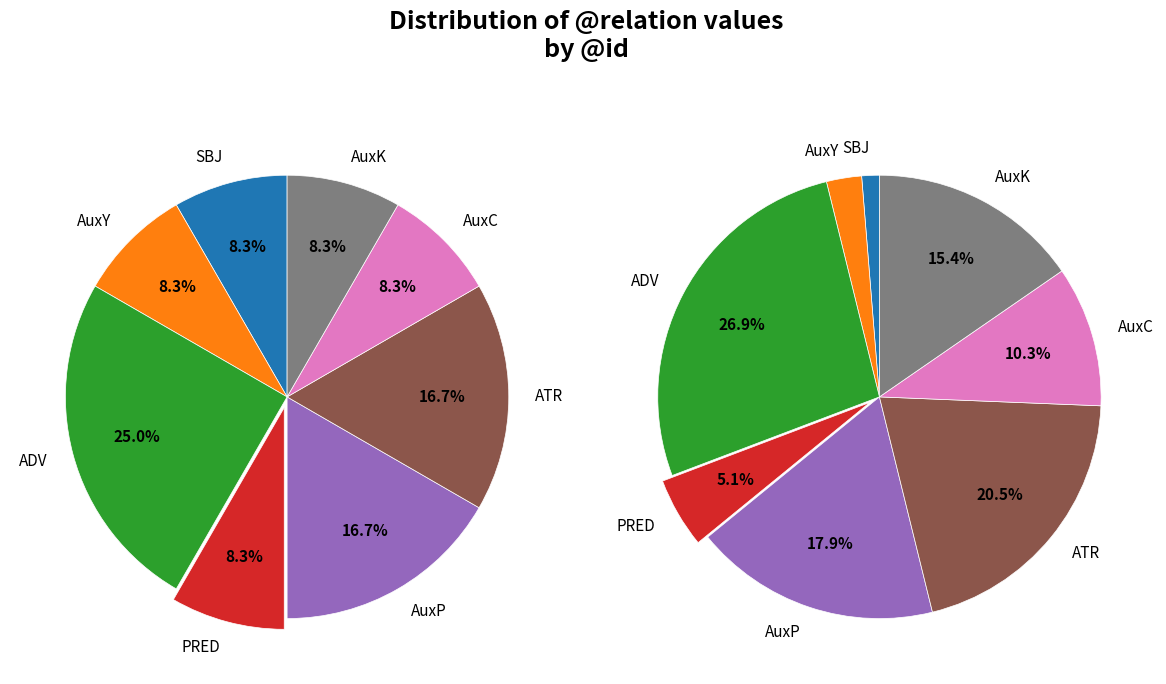

Is there any slice that represents more than half of the pie?

No